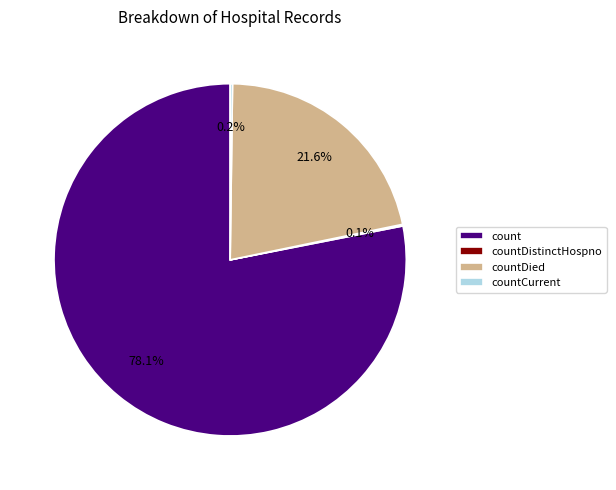

What portion of the pie excludes count?

21.9%